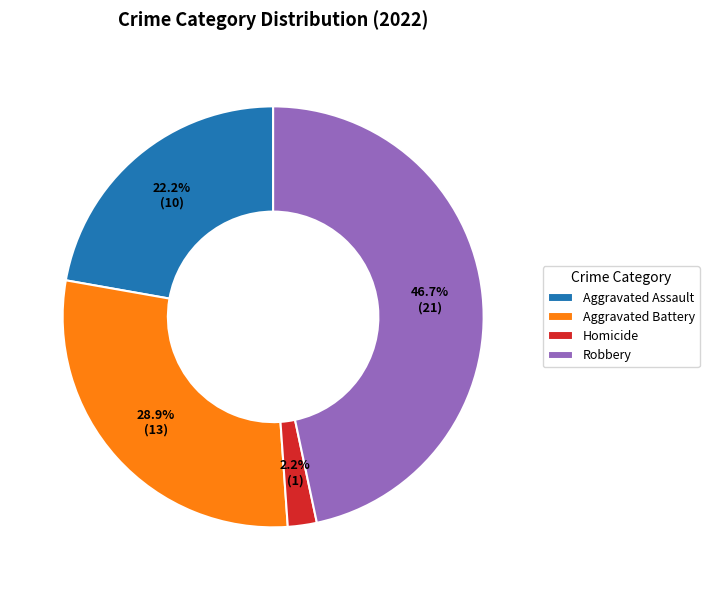

To the nearest percent, what is the difference between the Homicide and Aggravated Battery slice percentages?

27%